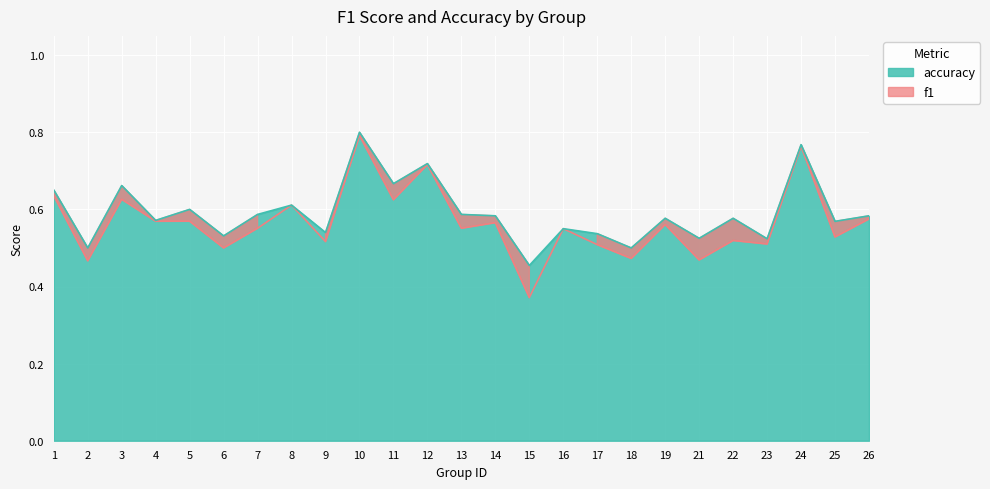

Which category has the lowest value in the accuracy series?

15